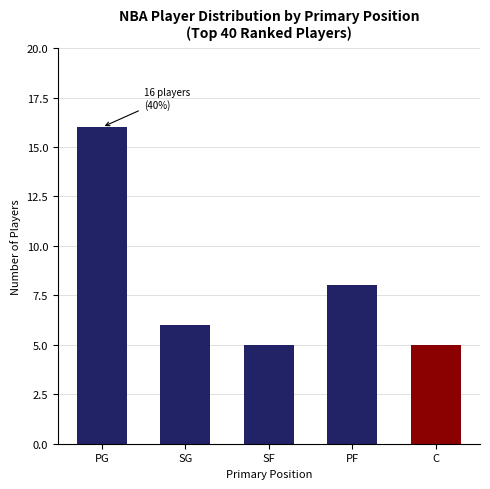

At which label is the value closest to 10?

PF